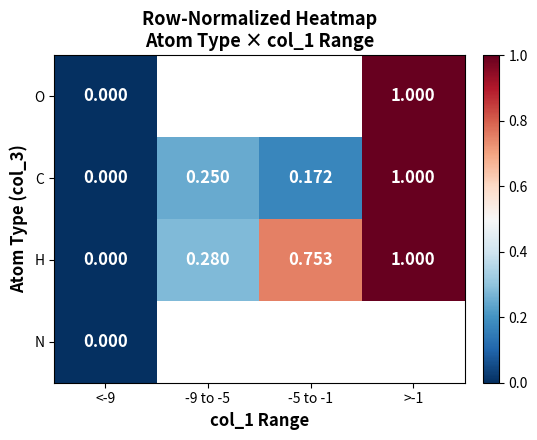

Is it true that H equals 0.3 at -9 to -5?

True